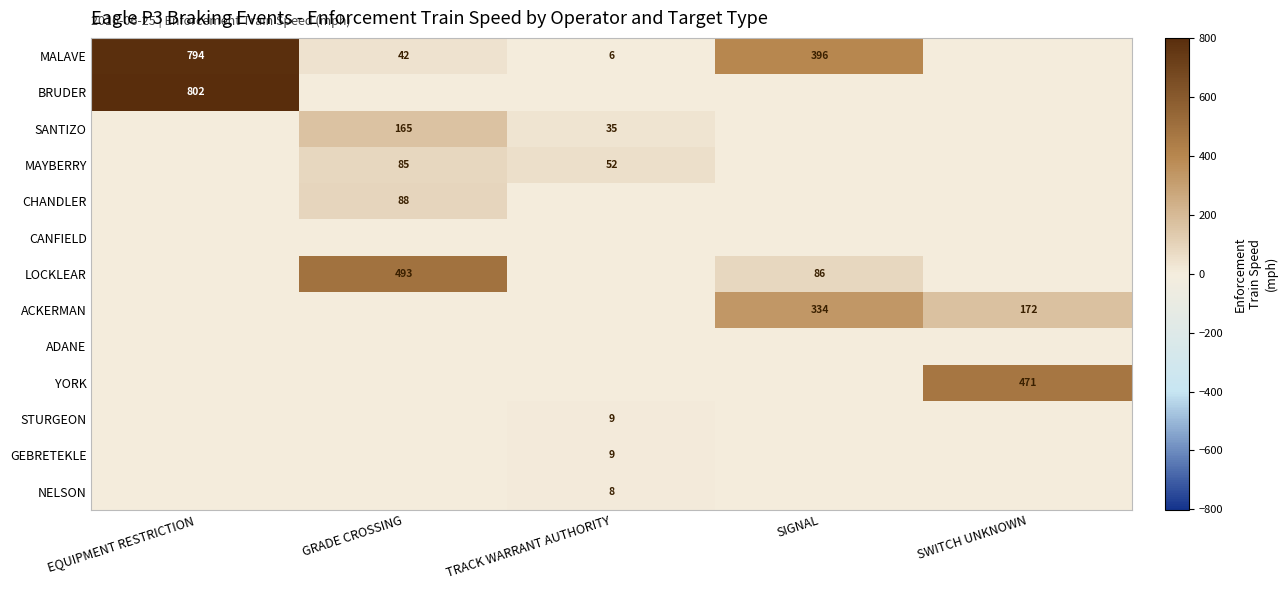

What is the difference between the MALAVE values at SIGNAL and GRADE CROSSING?

354